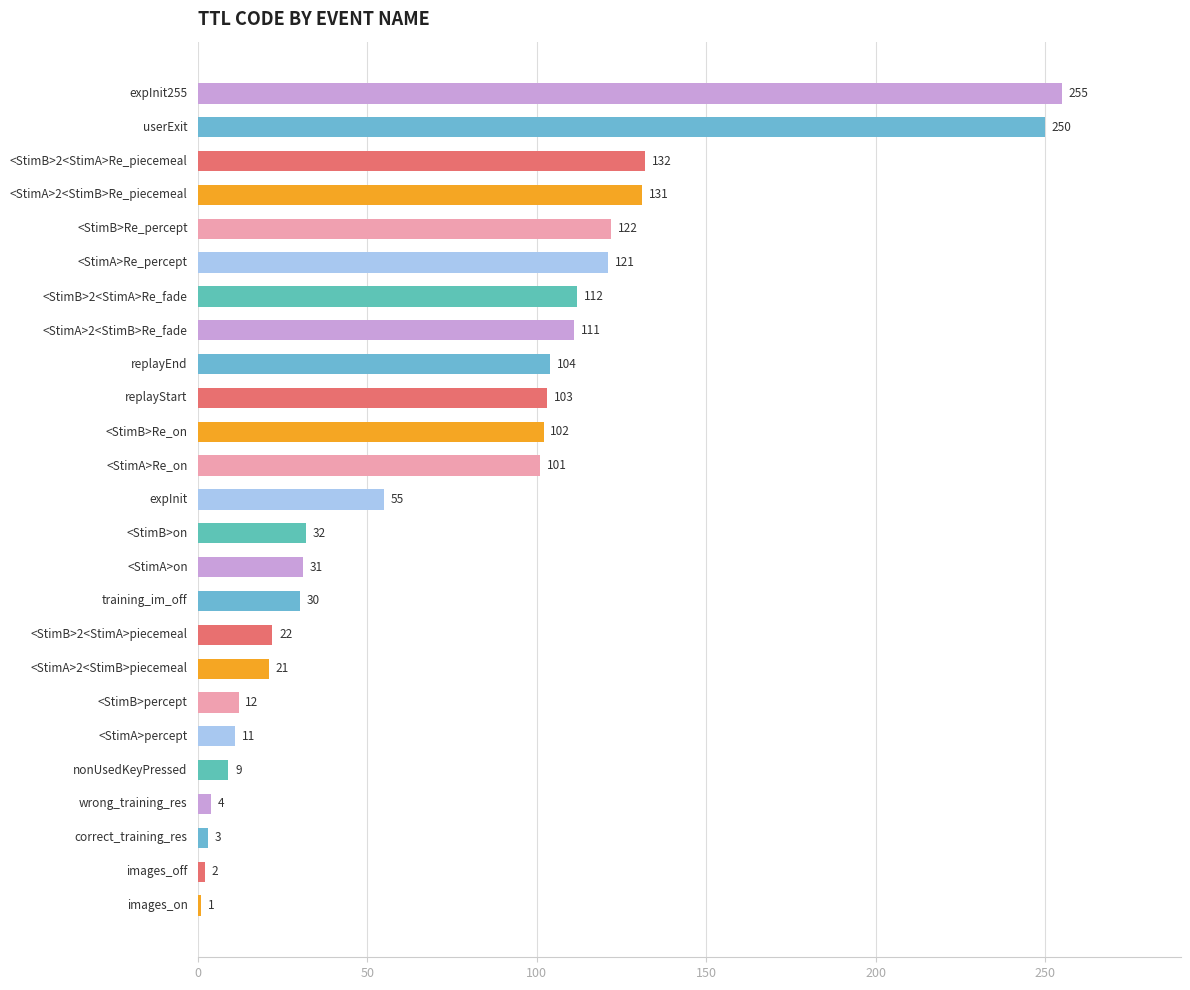

What is the maximum value shown in the chart?

255